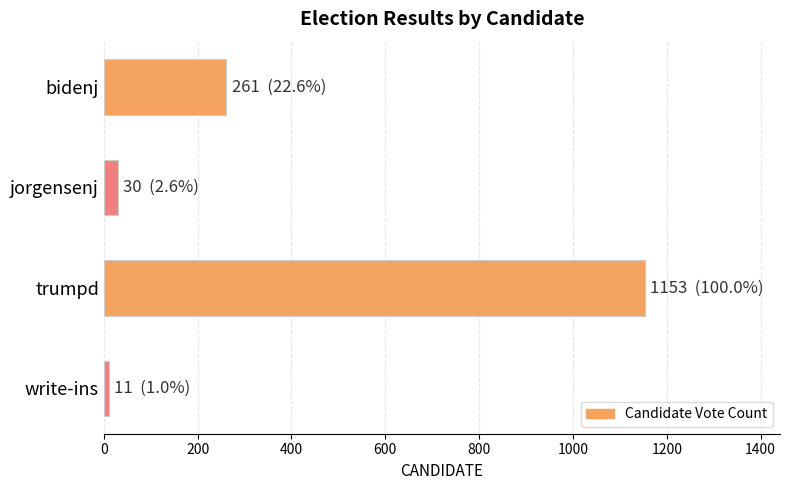

What is the sum of all values?

1455